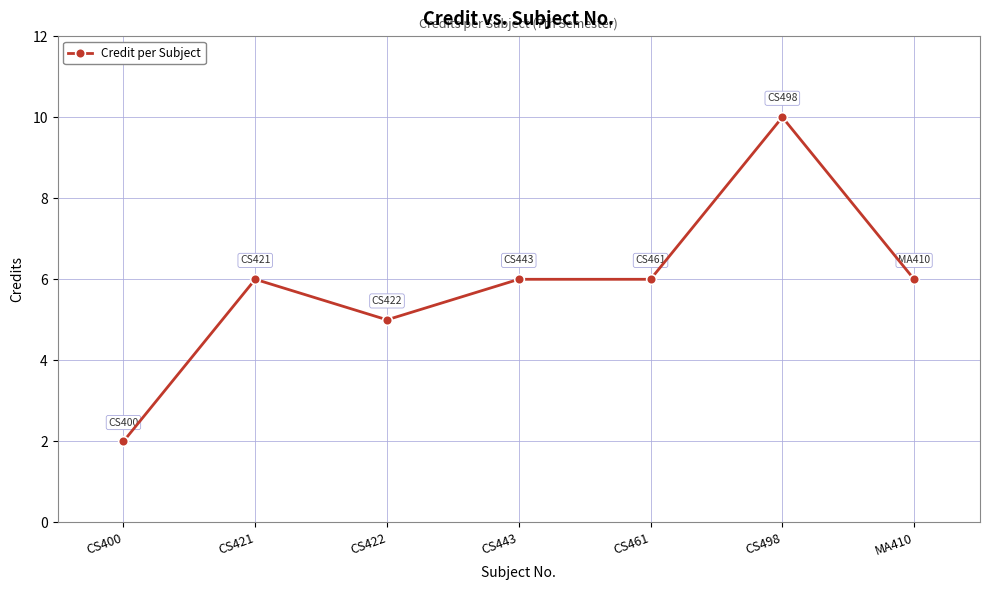

At which category does the data reach its first local valley?

CS422